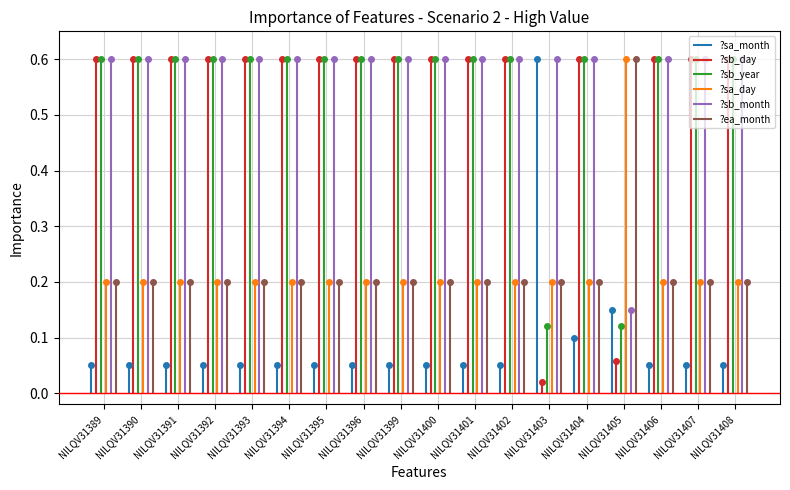

Does the chart have visible grid lines?

Yes